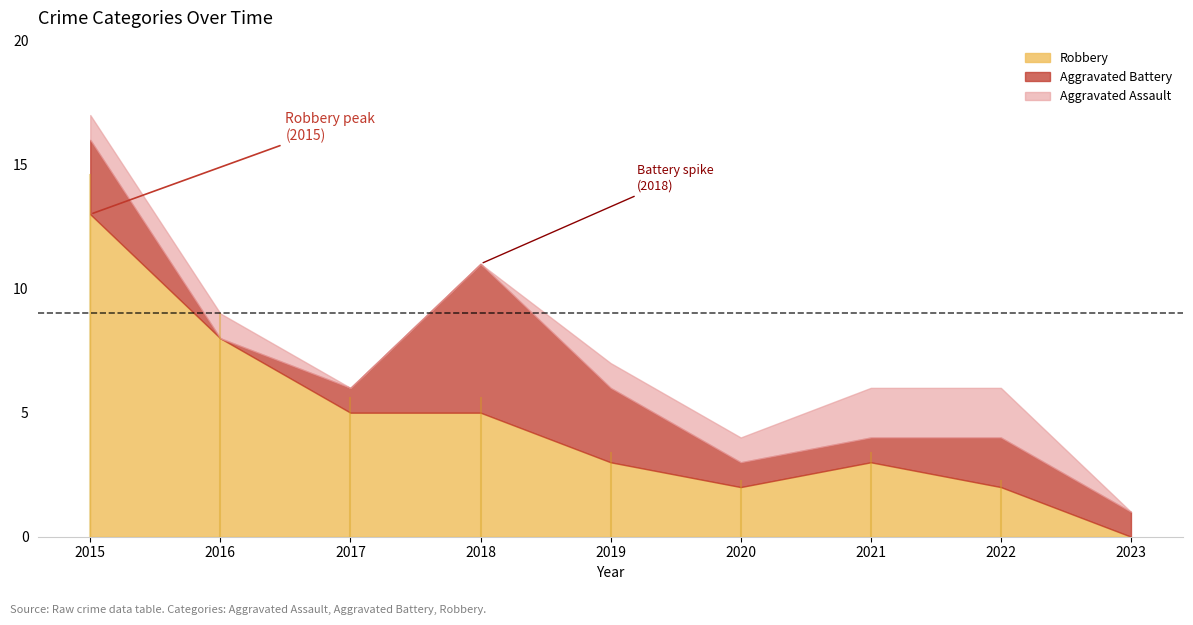

What is the difference between the maximum and minimum values in the Aggravated Battery series?

6